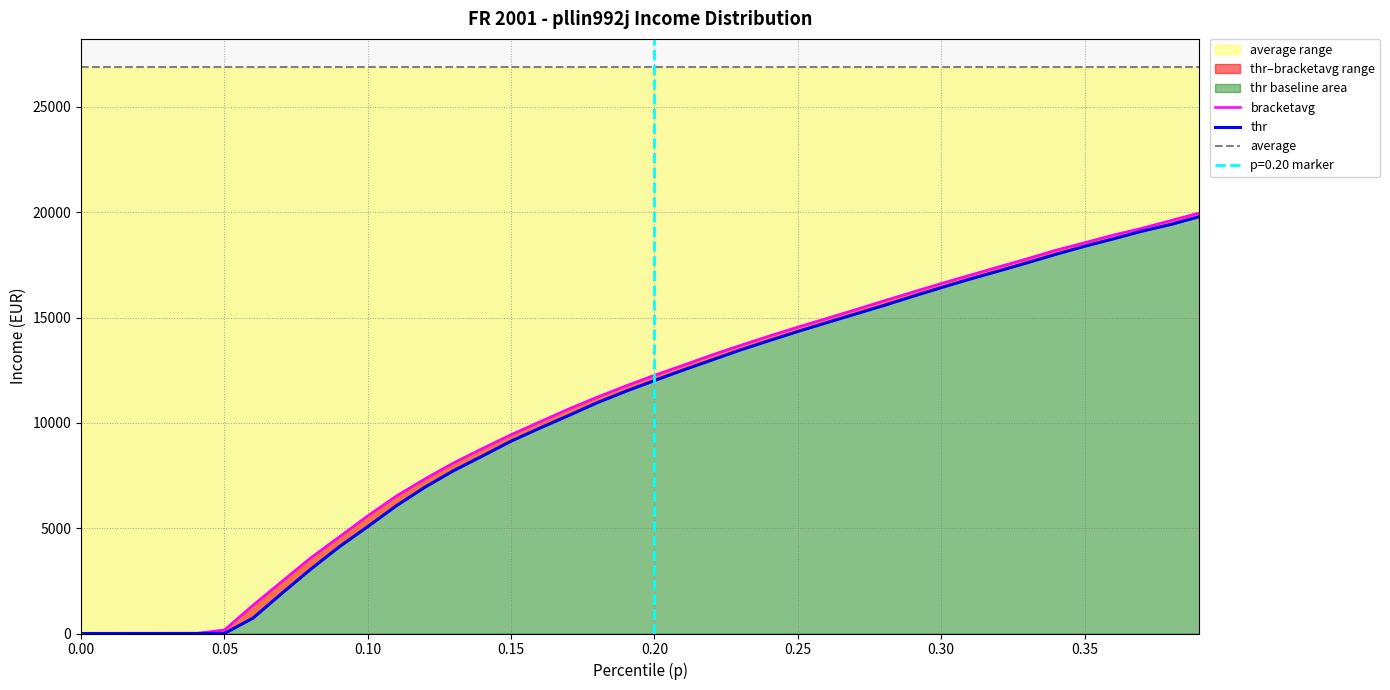

True or false: average and bracketavg intersect in this chart.

False